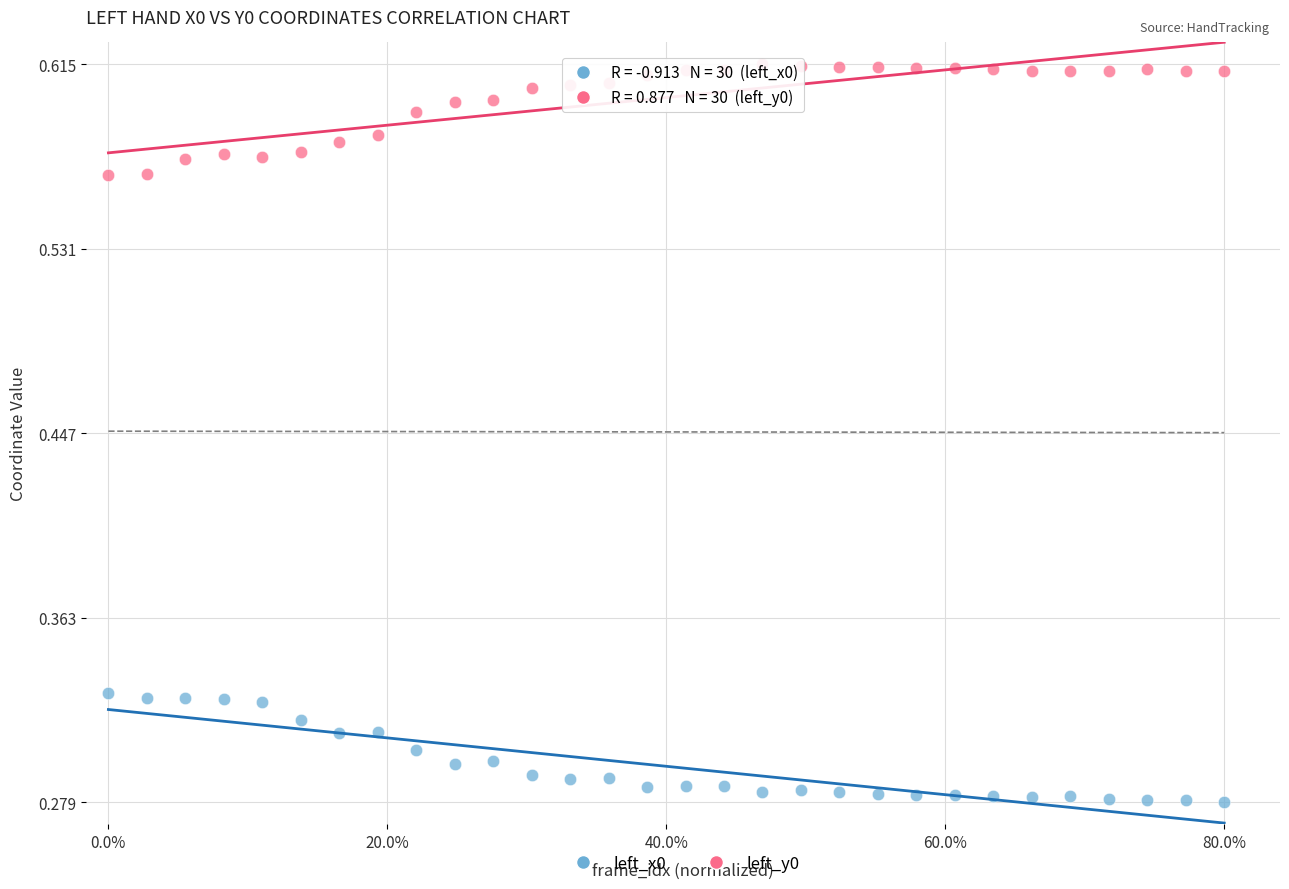

What are all the series names shown in the legend?

left_x0, left_y0